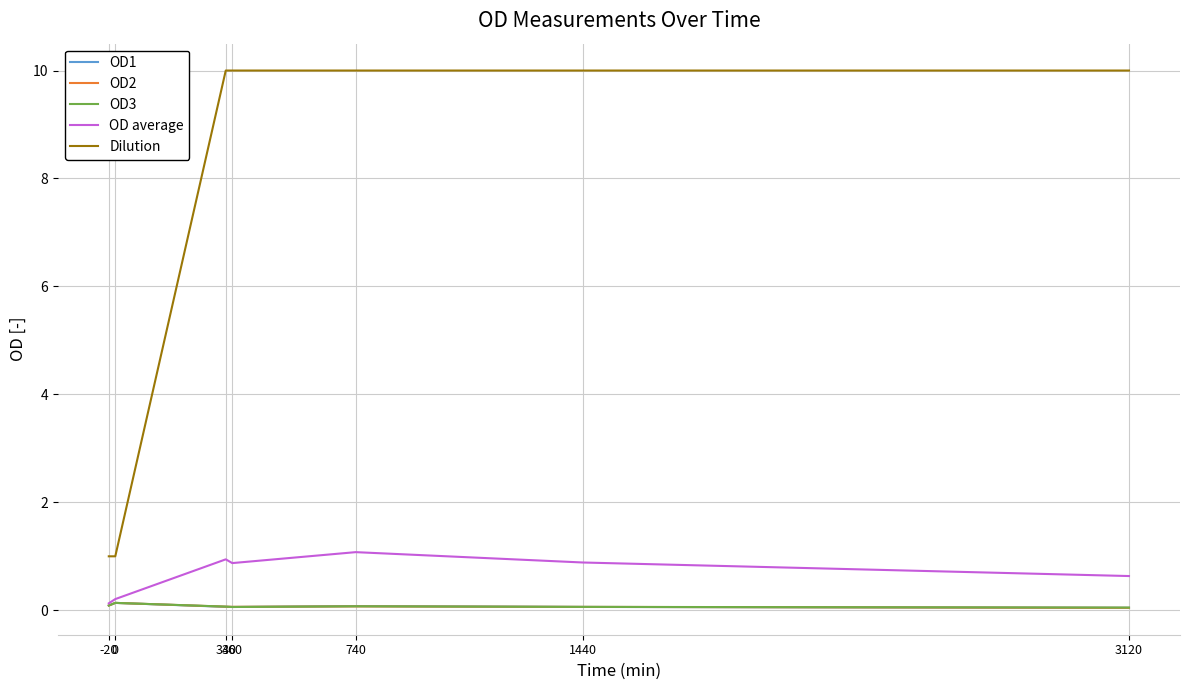

True or false: Dilution has a value of 13.7 at 360.

False